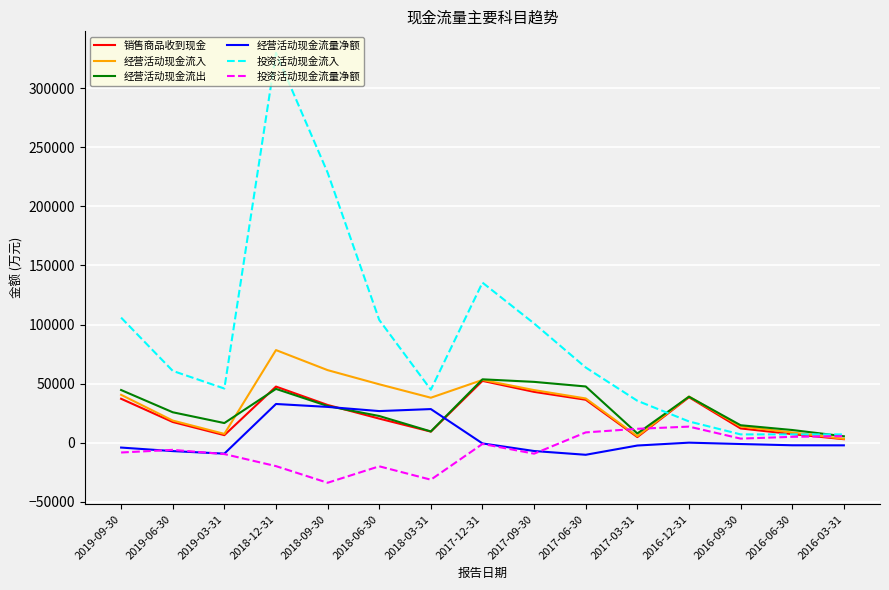

What is the maximum value shown in the chart?

329817